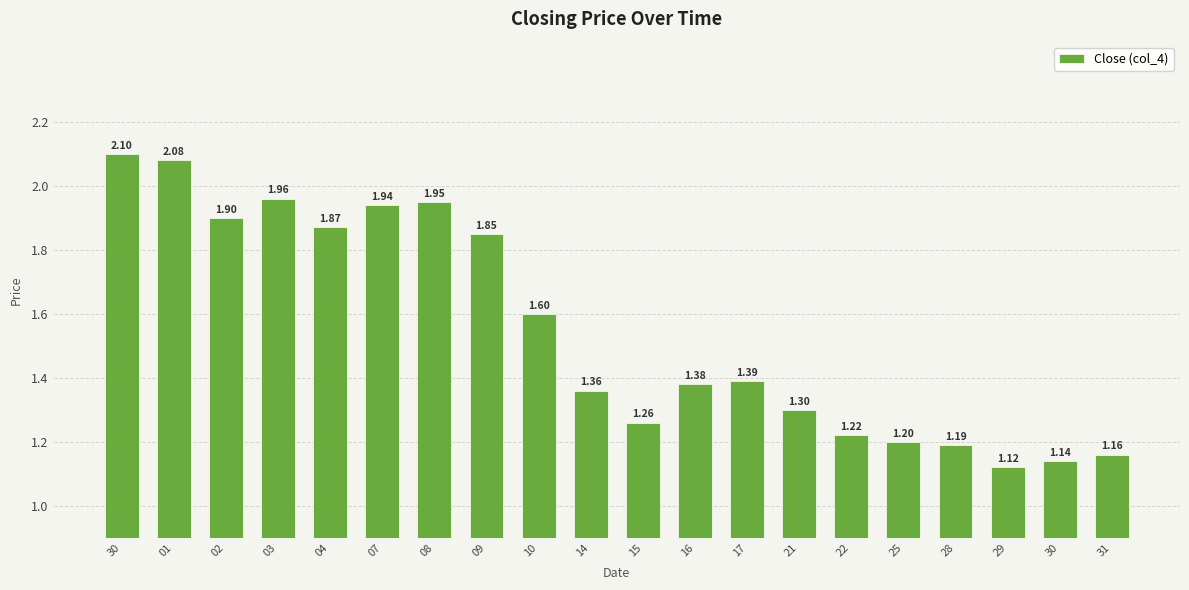

Approximately how many times larger is the value at 22 compared to 10?

0.8